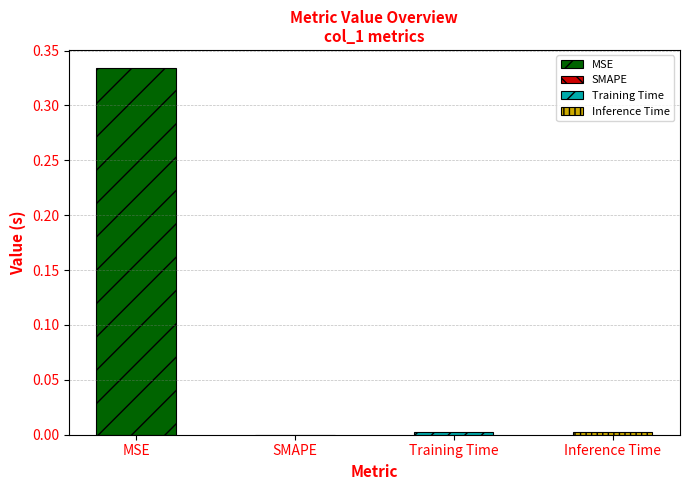

What is the change in value from MSE to Training Time?

-0.3